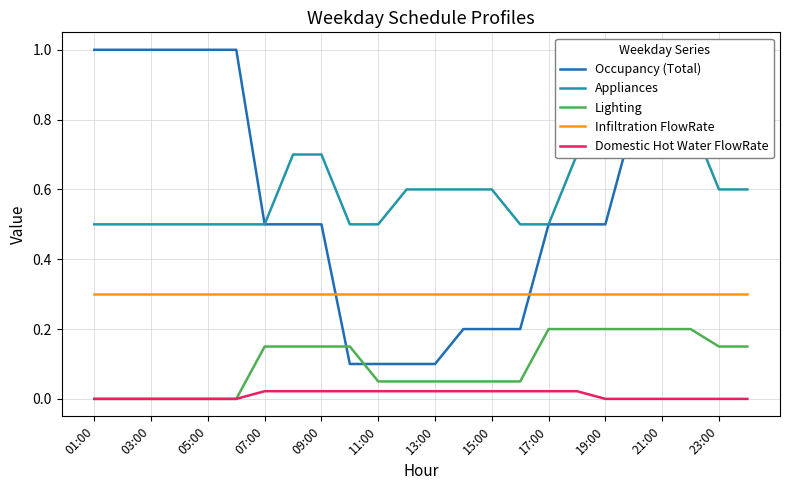

True or false: Lighting and Infiltration FlowRate cross at least once.

False